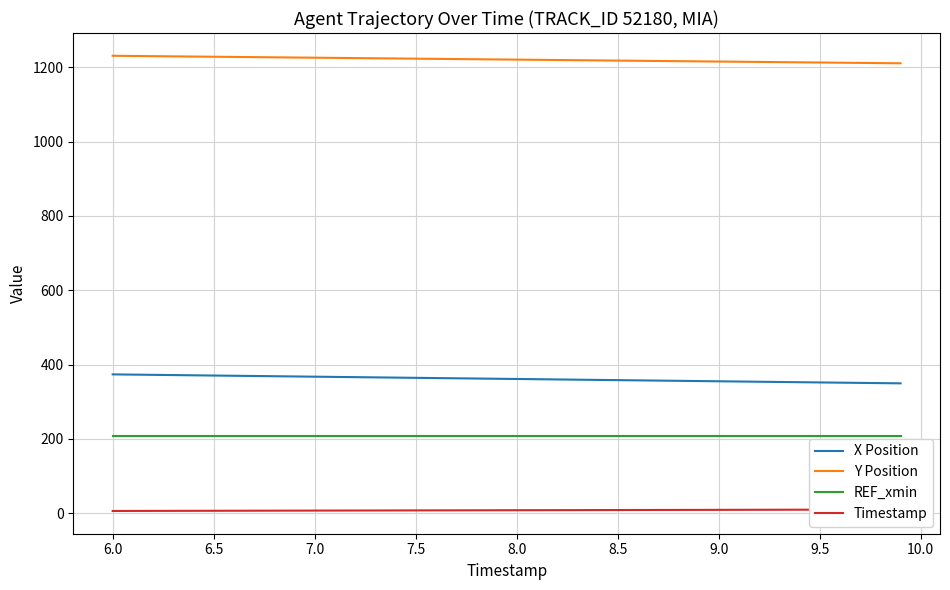

How many values in the Timestamp series exceed 8?

19